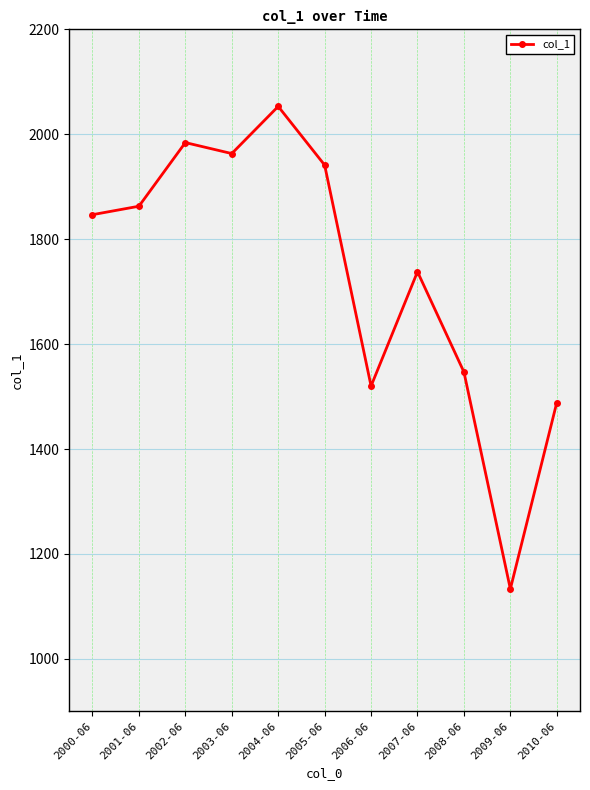

True or false: the data has more than 2 interior local peaks.

True